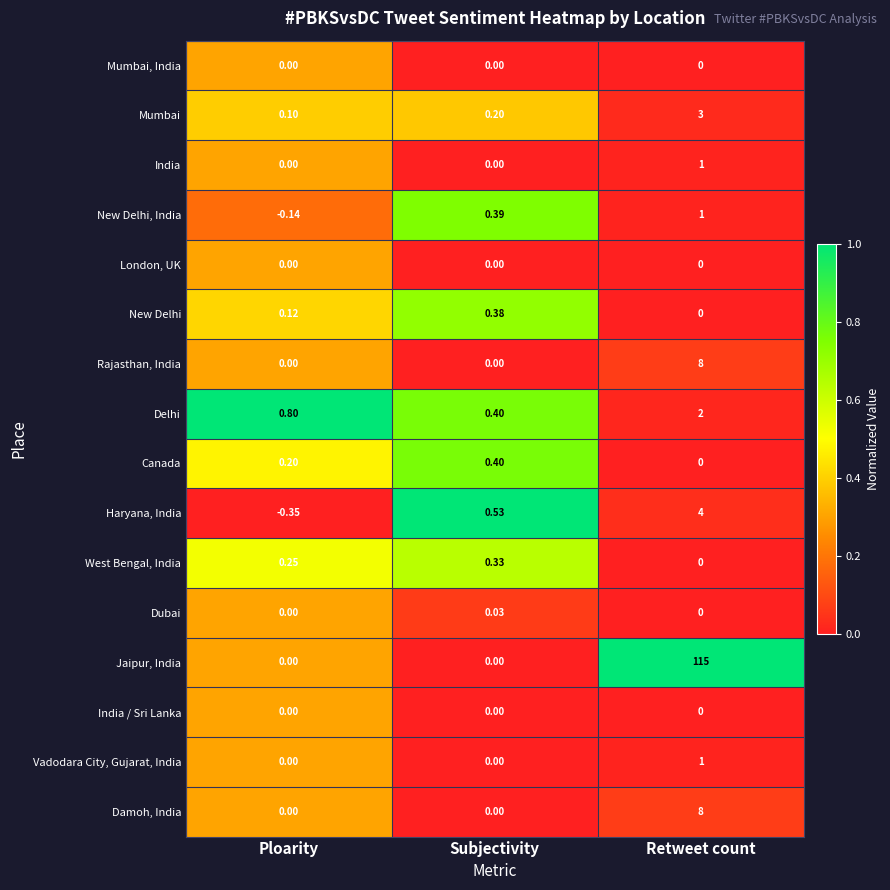

At which category does the chart reach its peak across all series?

Retweet count